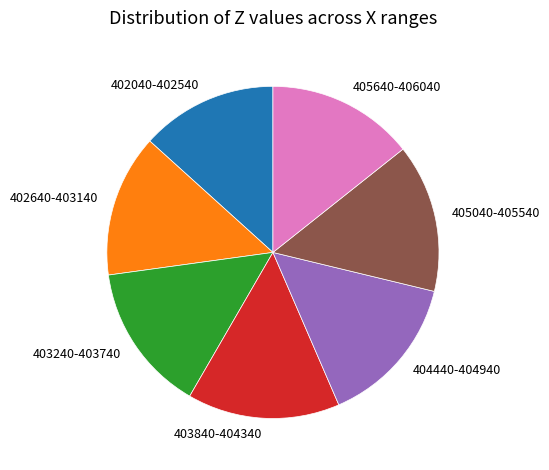

Approximately how many times larger is the value at 405040-405540 compared to 405640-406040?

1.0